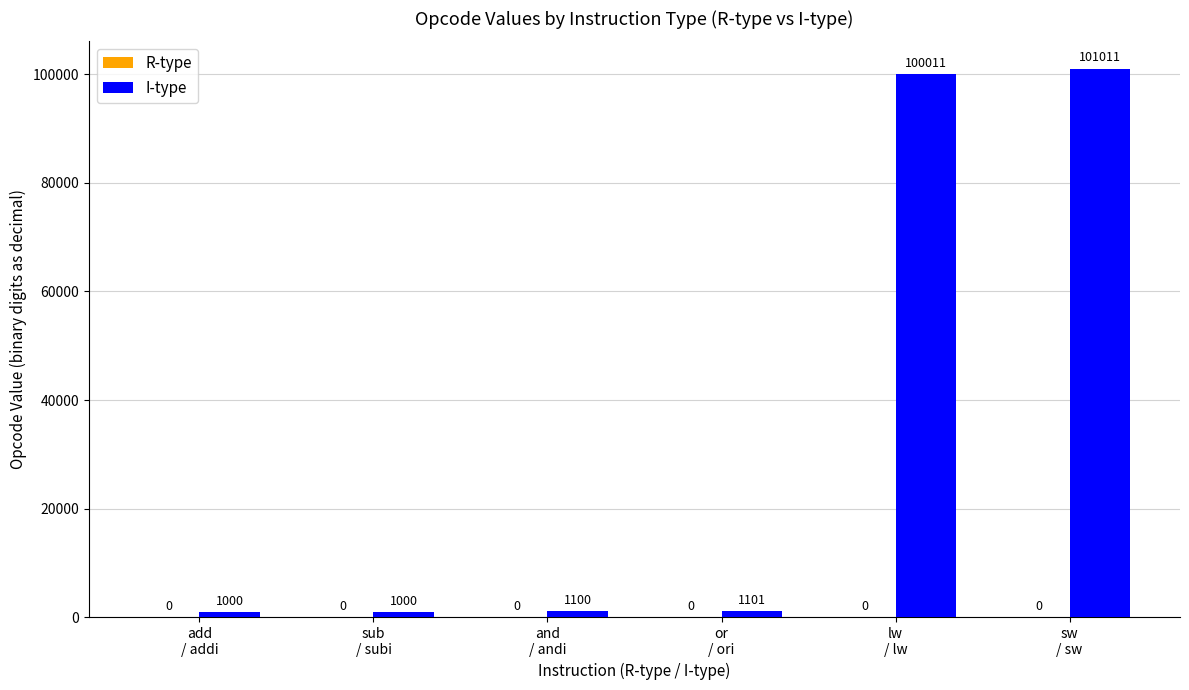

What is the value of the 2nd bar from the left?

1000